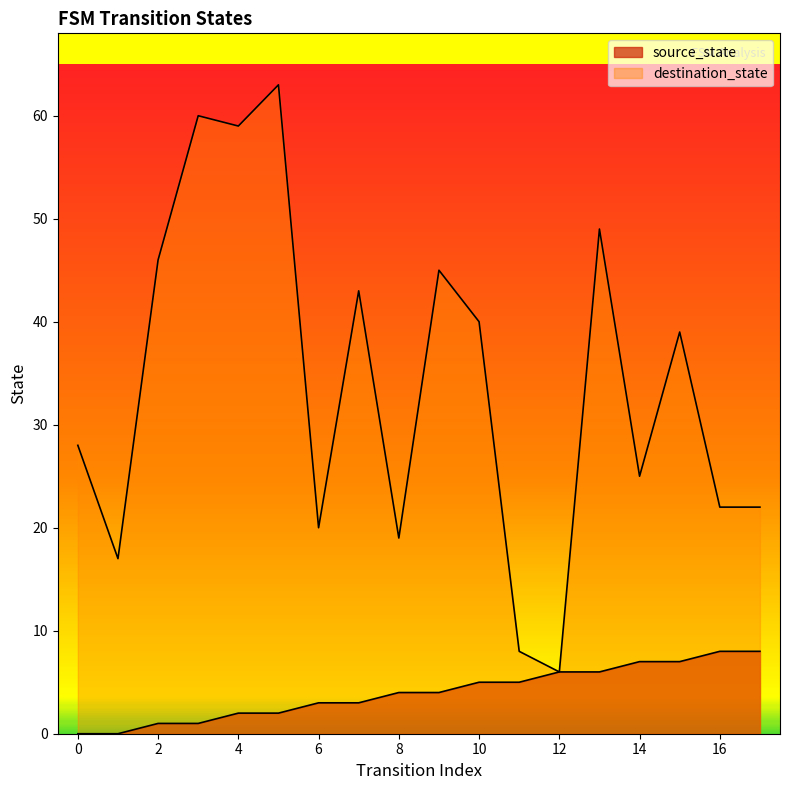

List the series in order of their overall mean, lowest first.

source_state, destination_state